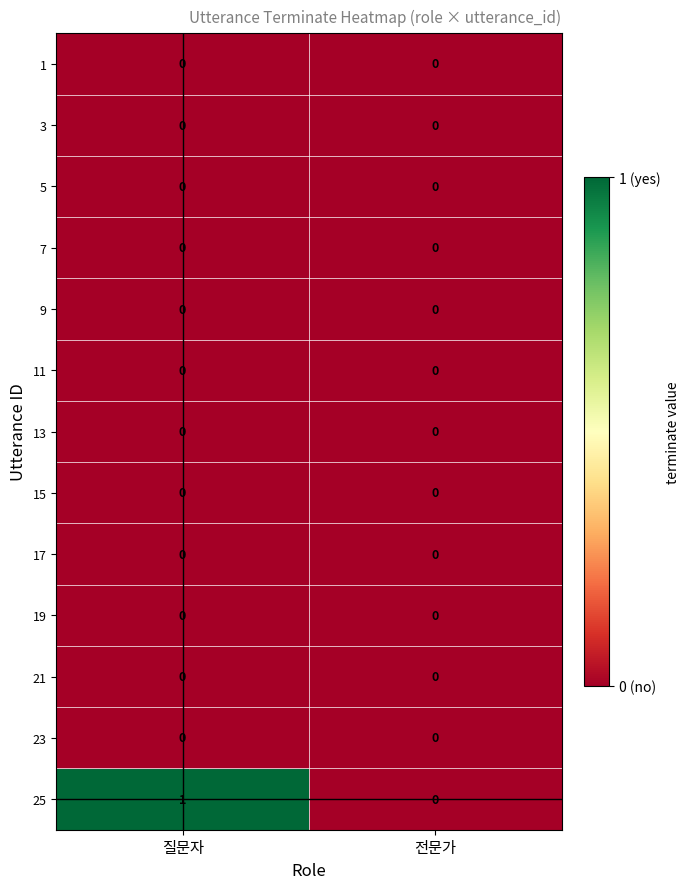

Which series has the largest total across all categories?

25